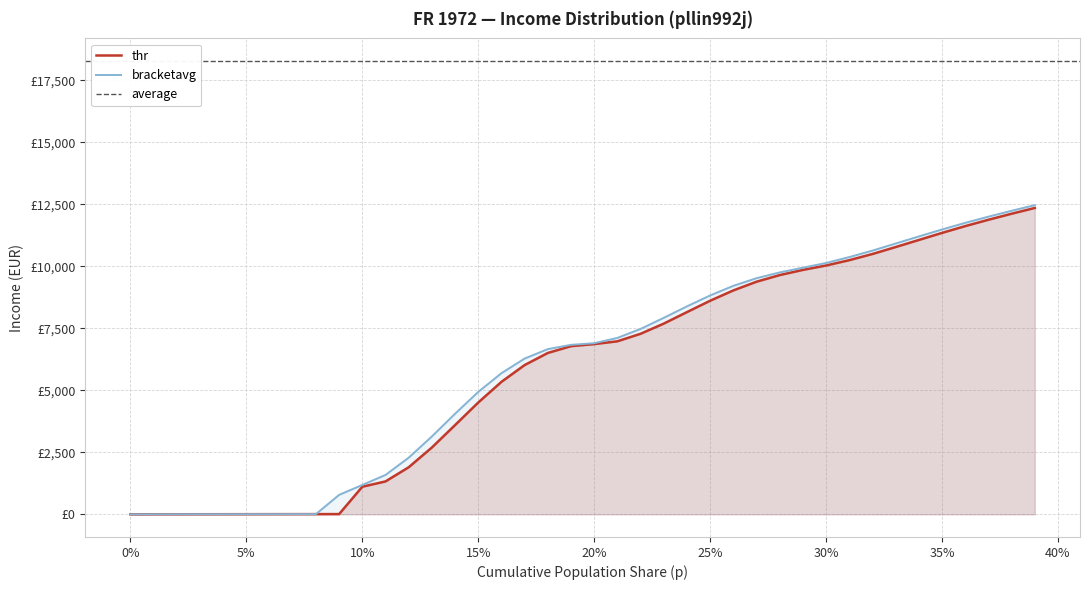

True or false: thr and p cross at least once.

False